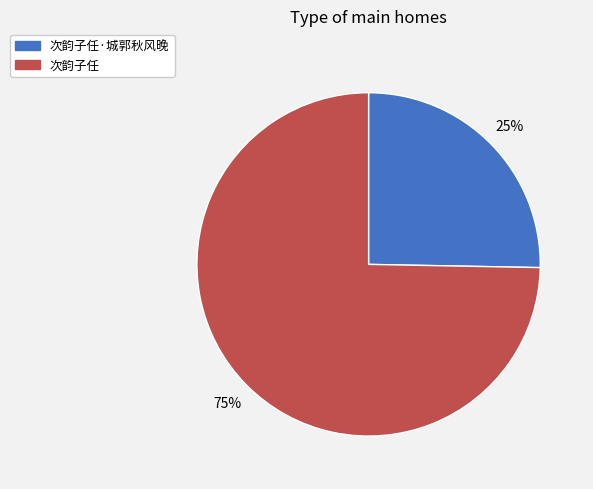

To the nearest percent, what is the average slice percentage?

50%